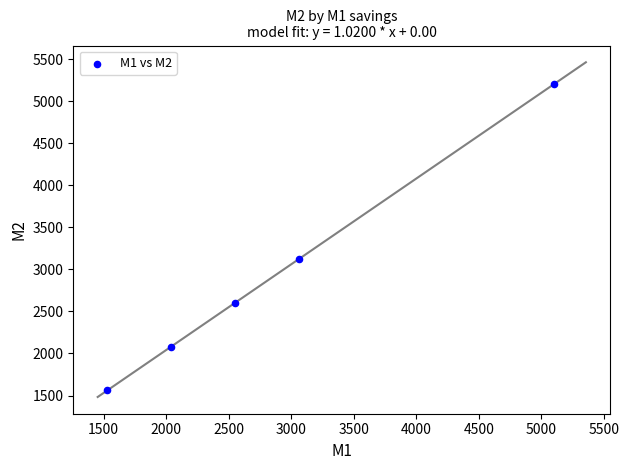

What Y value in the scatter plot is closest to 3381?

3121.2